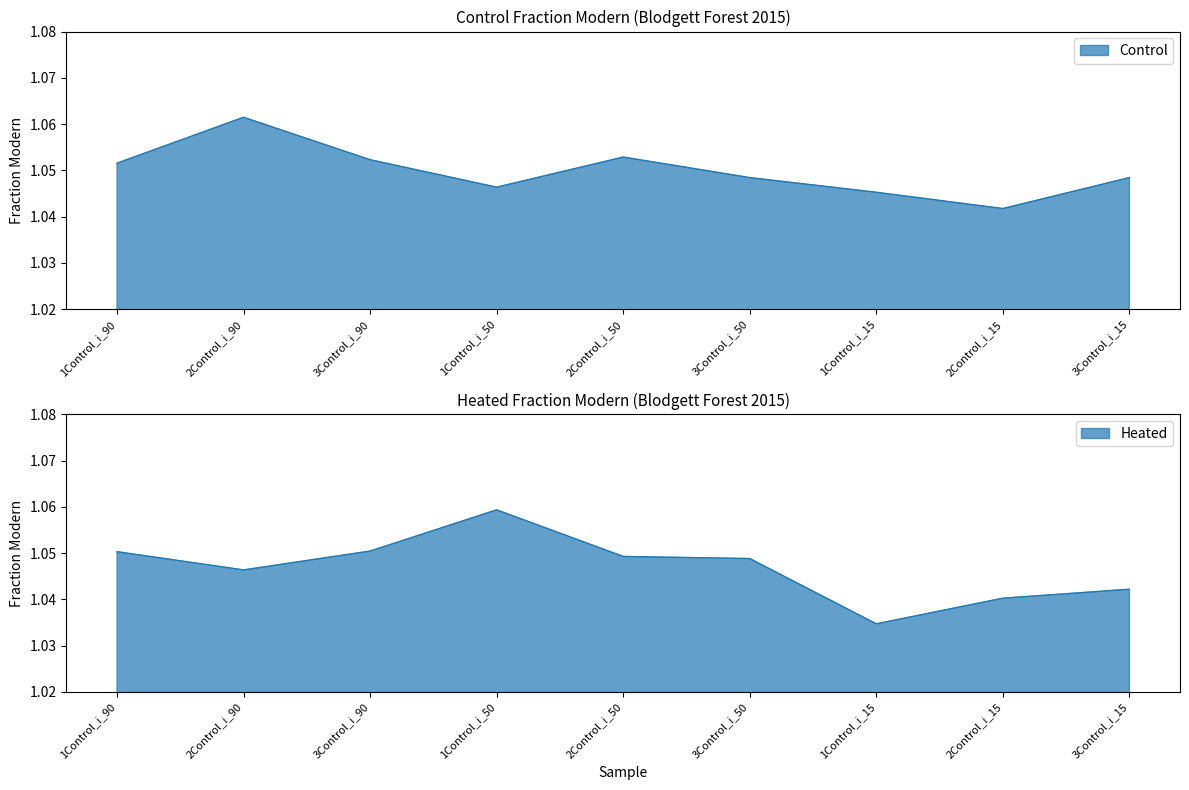

The Heated series shows 1.1 at 1Control_i_90. True or false?

True